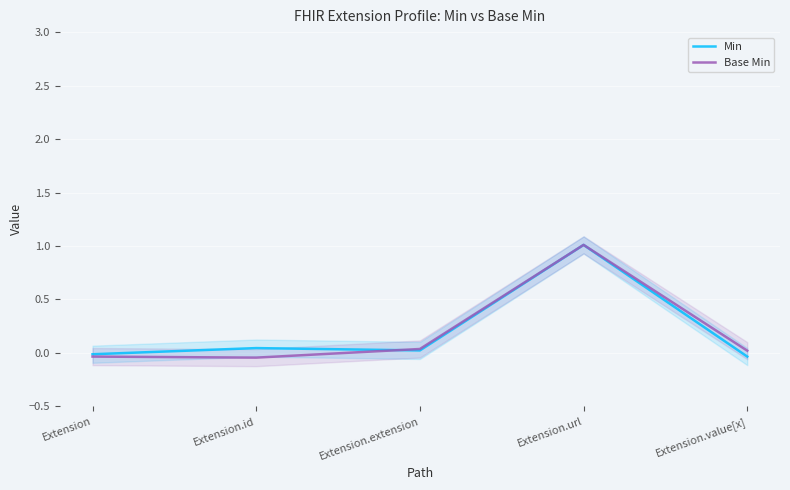

List the series in order of their overall mean, highest first.

Min, Base Min